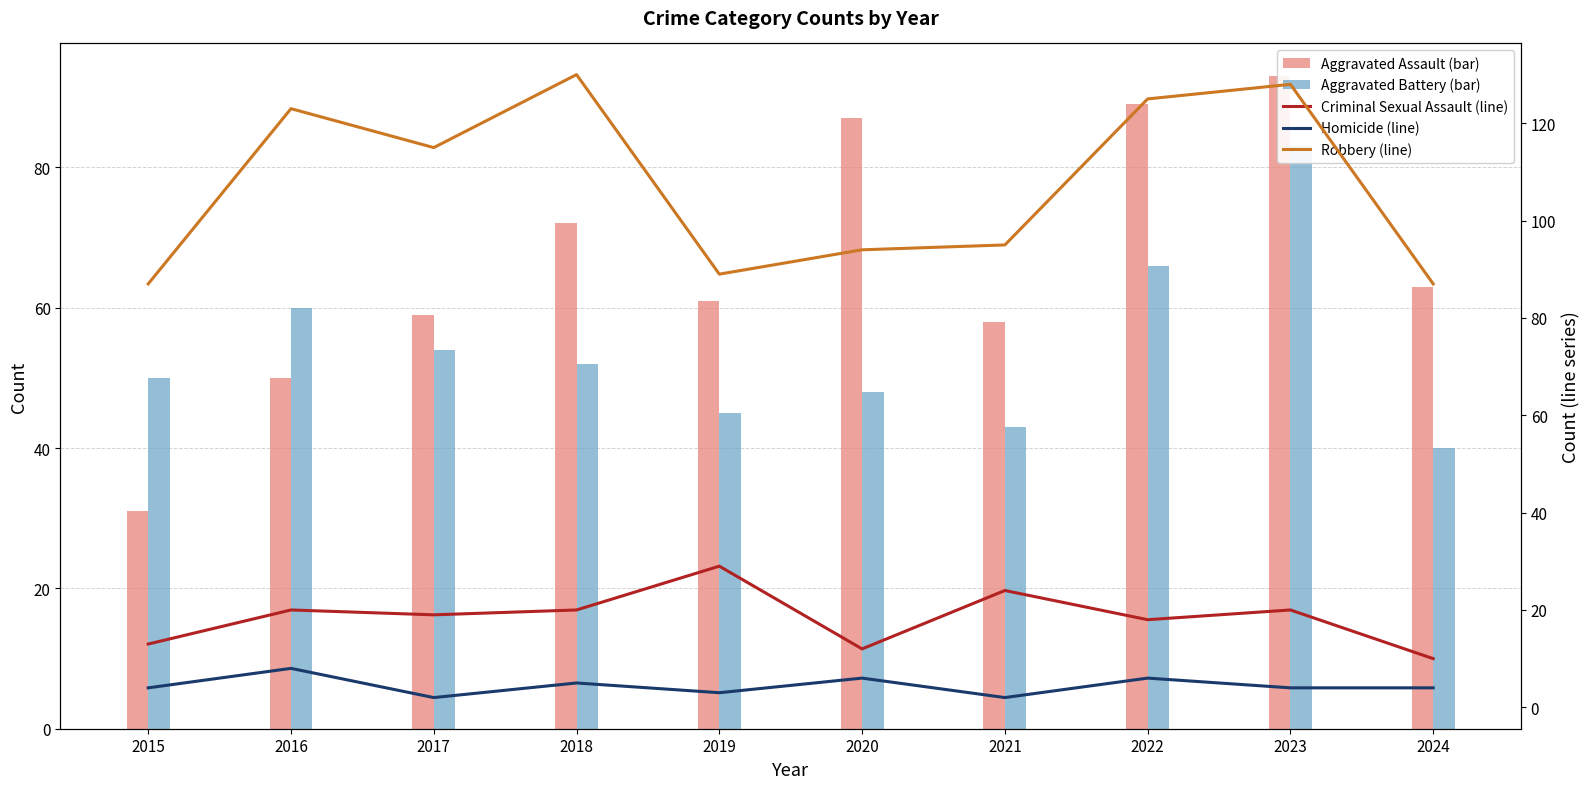

At which category is the sum across all series the highest?

2023